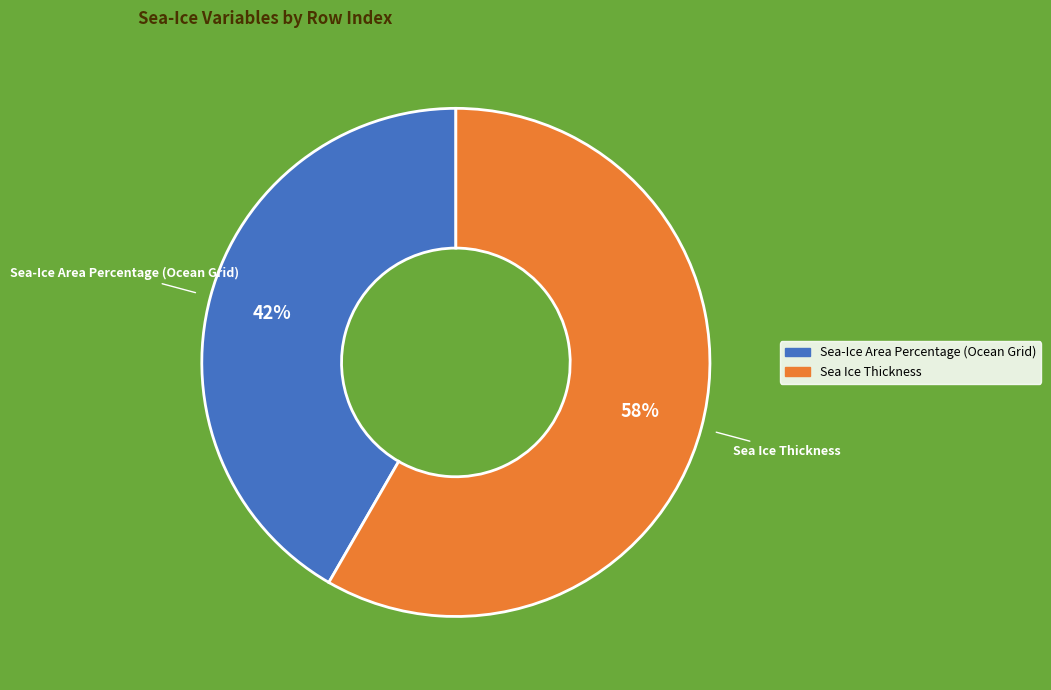

To the nearest percent, what is the average slice percentage?

50%